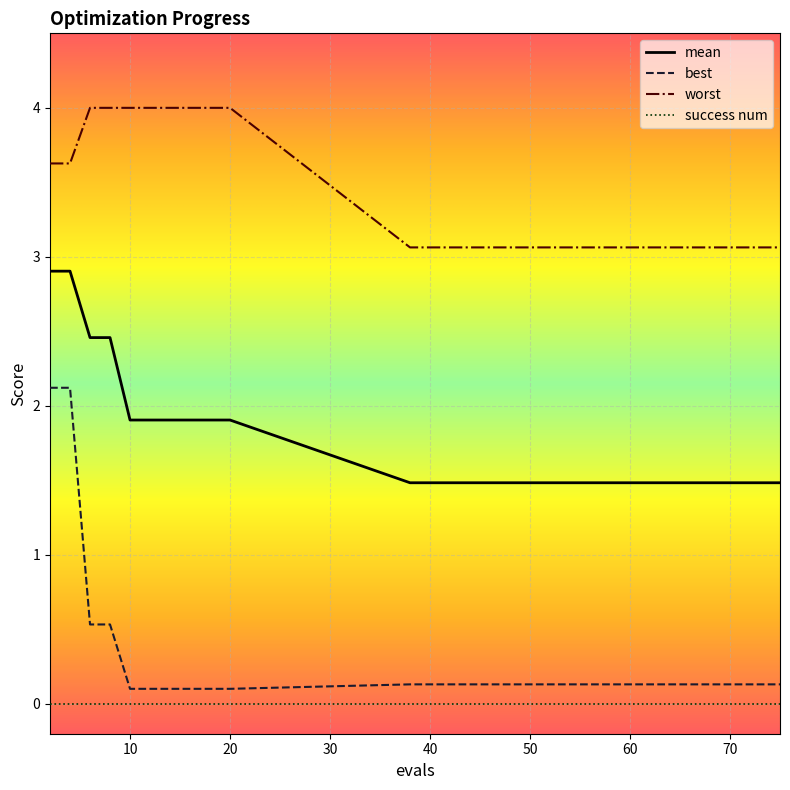

What is the lowest value of the worst series?

3.1